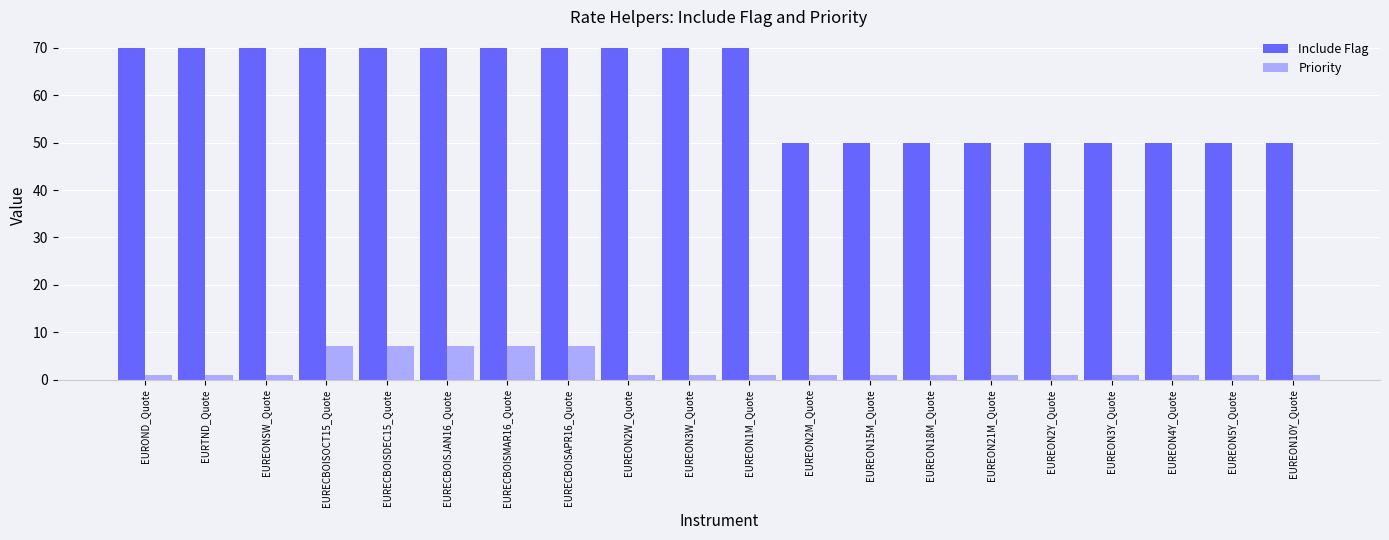

Is it true that Include Flag equals 69 at EUREON5Y_Quote?

False